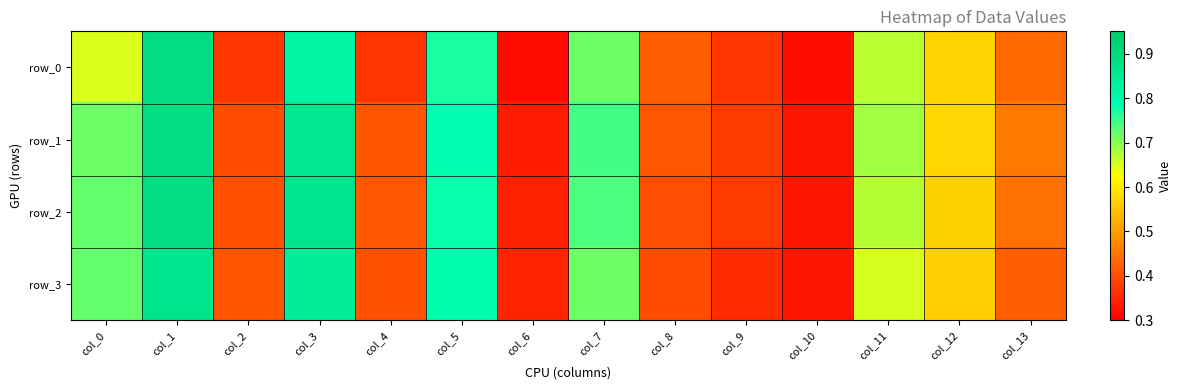

Reading left to right, transcribe all the data shown in this chart.

row_0: col_0=0.6	col_1=0.9	col_2=0.4	col_3=0.8	col_4=0.4	col_5=0.8	col_6=0.3	col_7=0.7	col_8=0.4	col_9=0.4	col_10=0.3	col_11=0.7	col_12=0.6	col_13=0.4
row_1: col_0=0.7	col_1=0.9	col_2=0.4	col_3=0.9	col_4=0.4	col_5=0.8	col_6=0.3	col_7=0.7	col_8=0.4	col_9=0.4	col_10=0.3	col_11=0.7	col_12=0.6	col_13=0.5
row_2: col_0=0.7	col_1=0.9	col_2=0.4	col_3=0.9	col_4=0.4	col_5=0.8	col_6=0.3	col_7=0.7	col_8=0.4	col_9=0.4	col_10=0.3	col_11=0.7	col_12=0.6	col_13=0.4
row_3: col_0=0.7	col_1=0.9	col_2=0.4	col_3=0.8	col_4=0.4	col_5=0.8	col_6=0.3	col_7=0.7	col_8=0.4	col_9=0.4	col_10=0.3	col_11=0.7	col_12=0.6	col_13=0.4